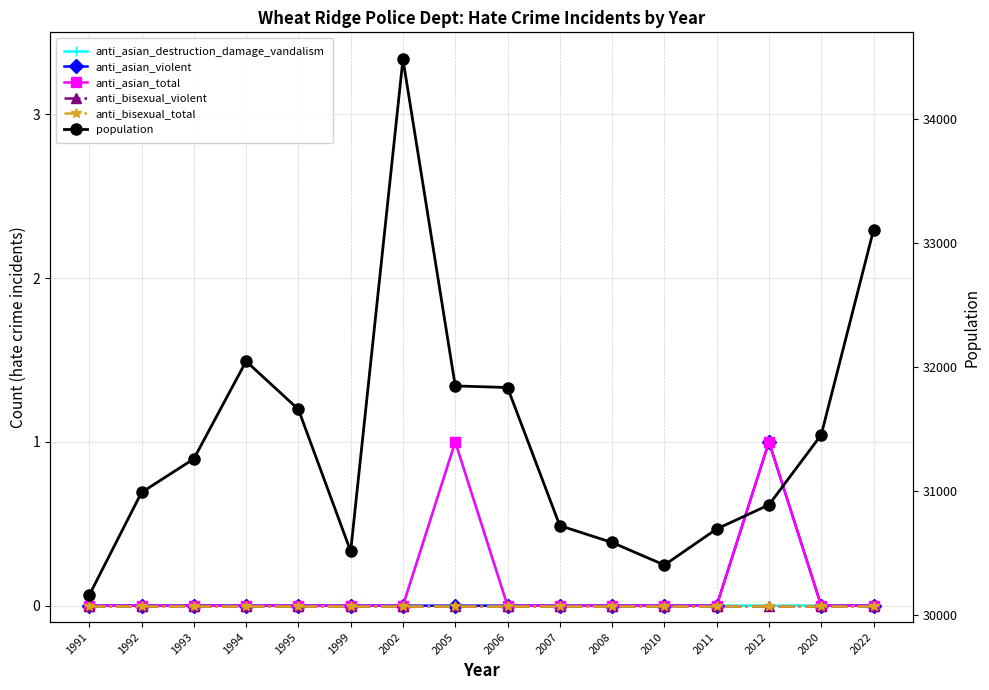

True or false: anti_bisexual_violent and anti_bisexual_total cross at least once.

False